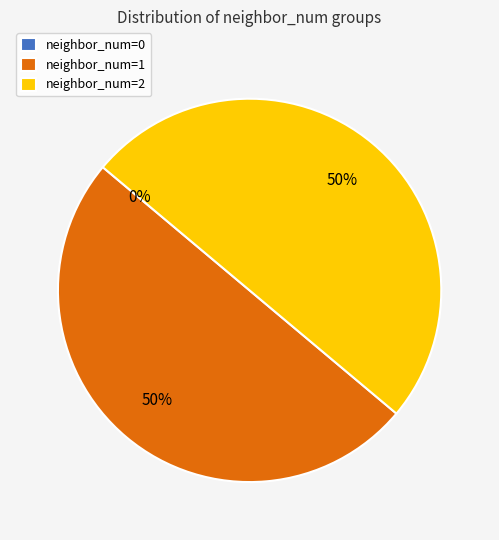

How many segments does this pie chart have?

3